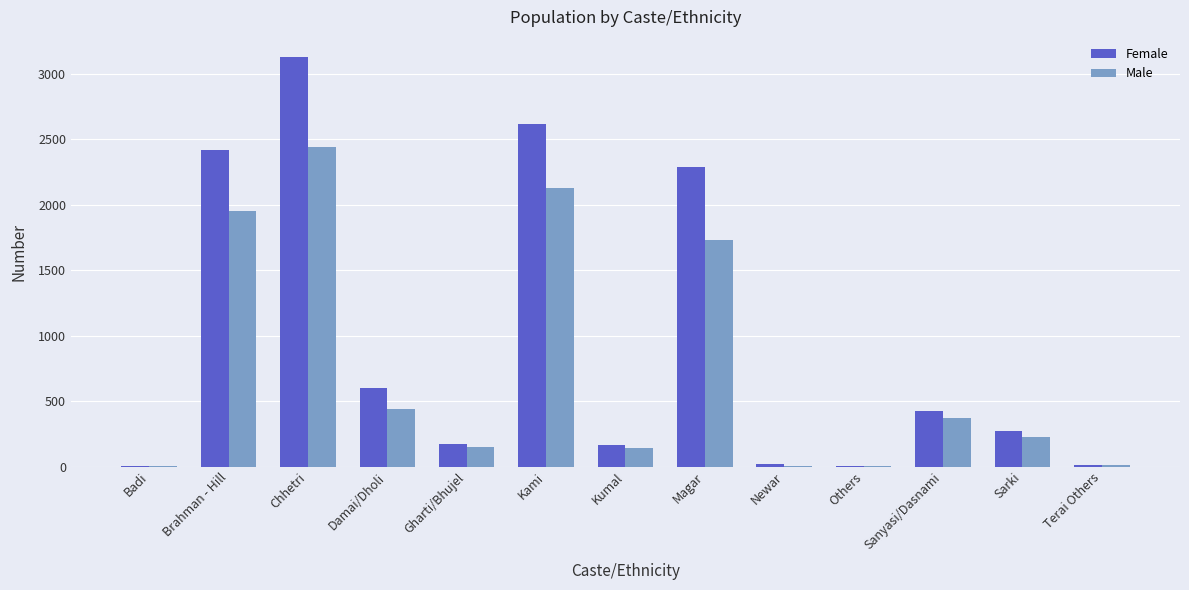

Does the chart contain stacked bars?

No